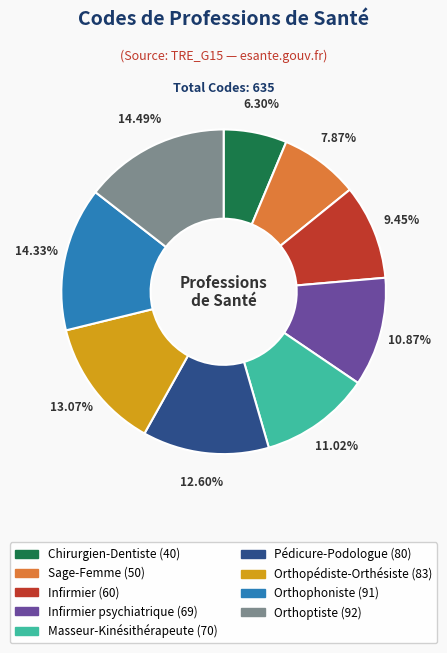

Is there a majority slice in this chart?

No